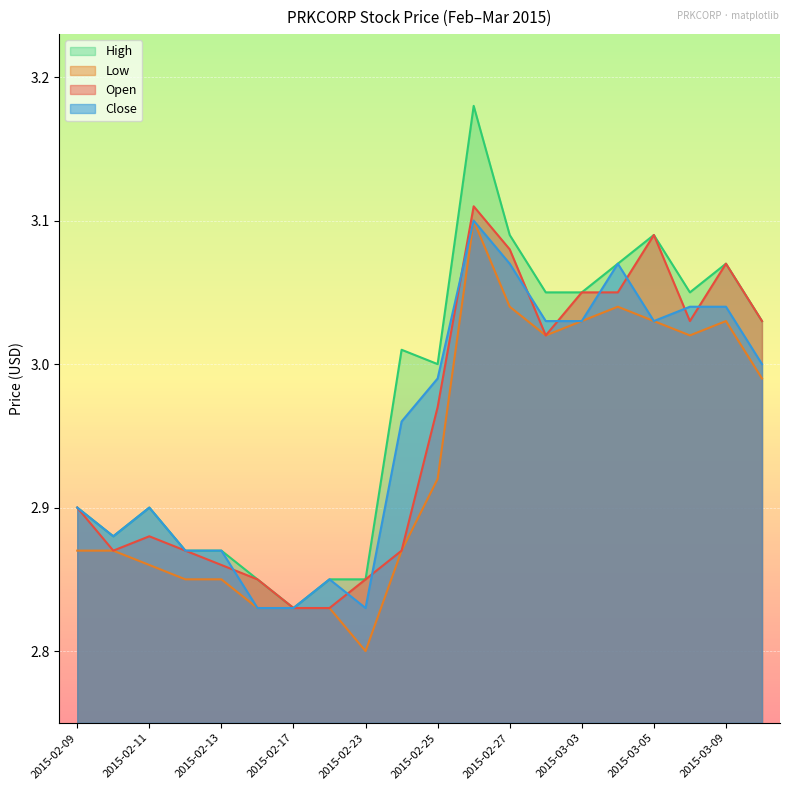

What is the label of the 12th point from the right?

2015-02-23